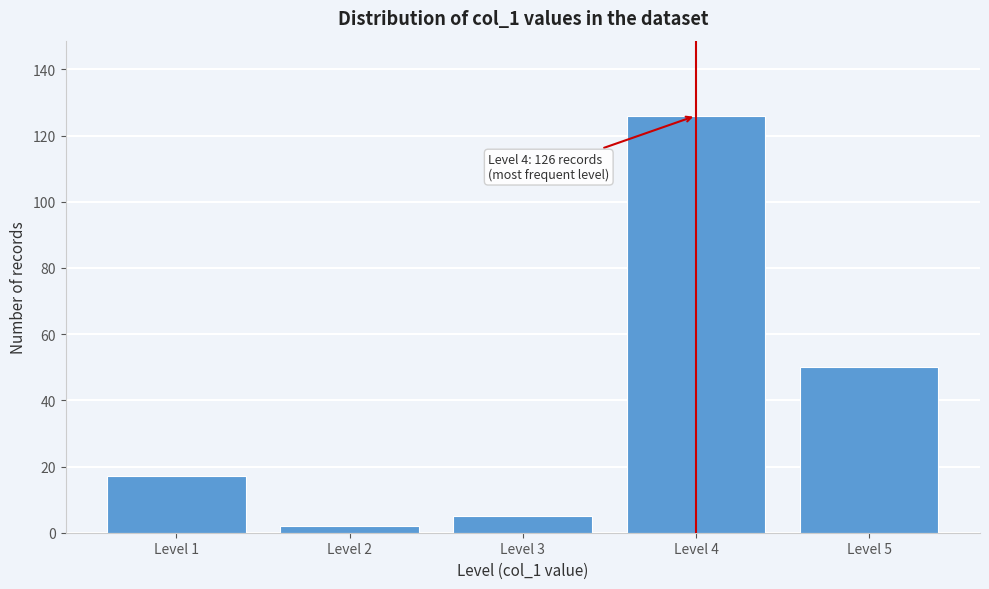

Reading right to left, list all the values displayed in this chart.

50	126	5	2	17